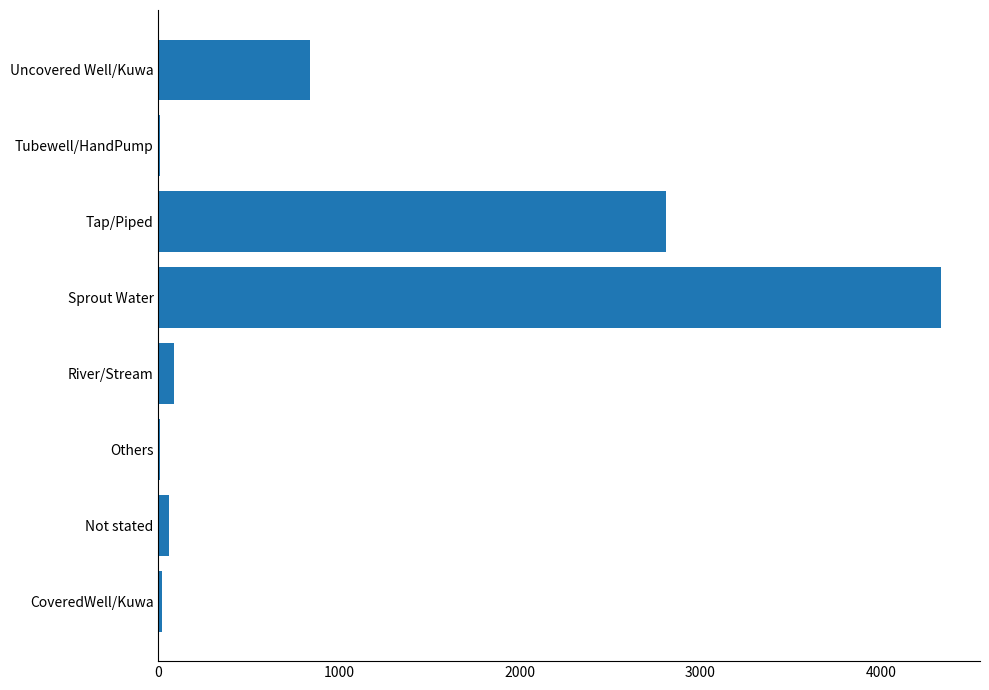

Is it true that the value at Sprout Water is 1948?

False